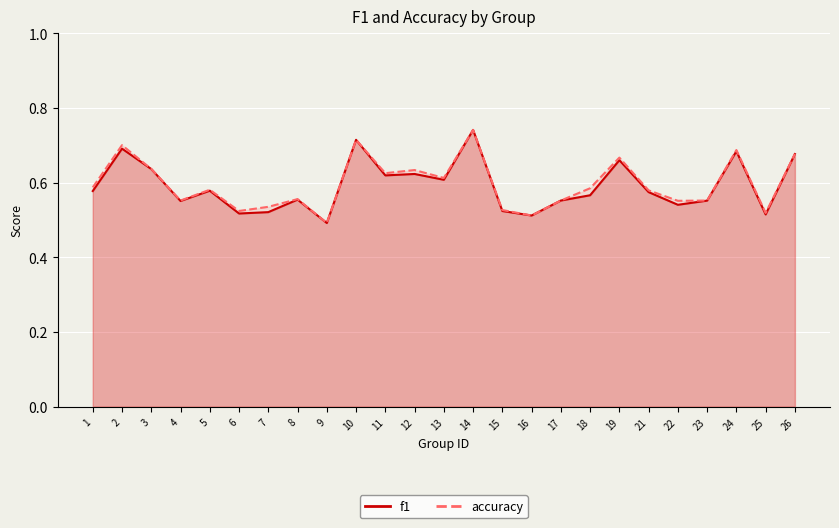

How many lines are shown in the chart?

2